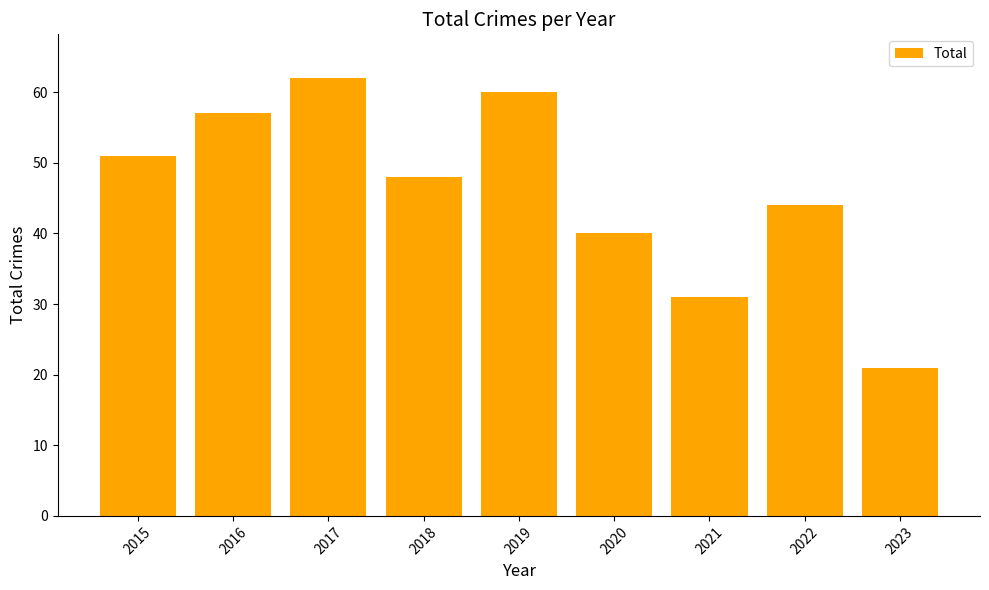

What is the smallest value displayed?

21